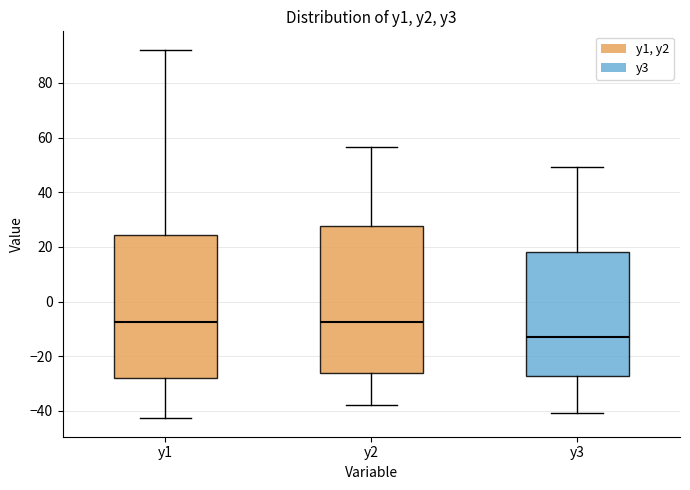

Where is the upper edge of the box for y2 on the y-axis? The values are not printed on the chart, so give them approximately, as read against the axis.

28